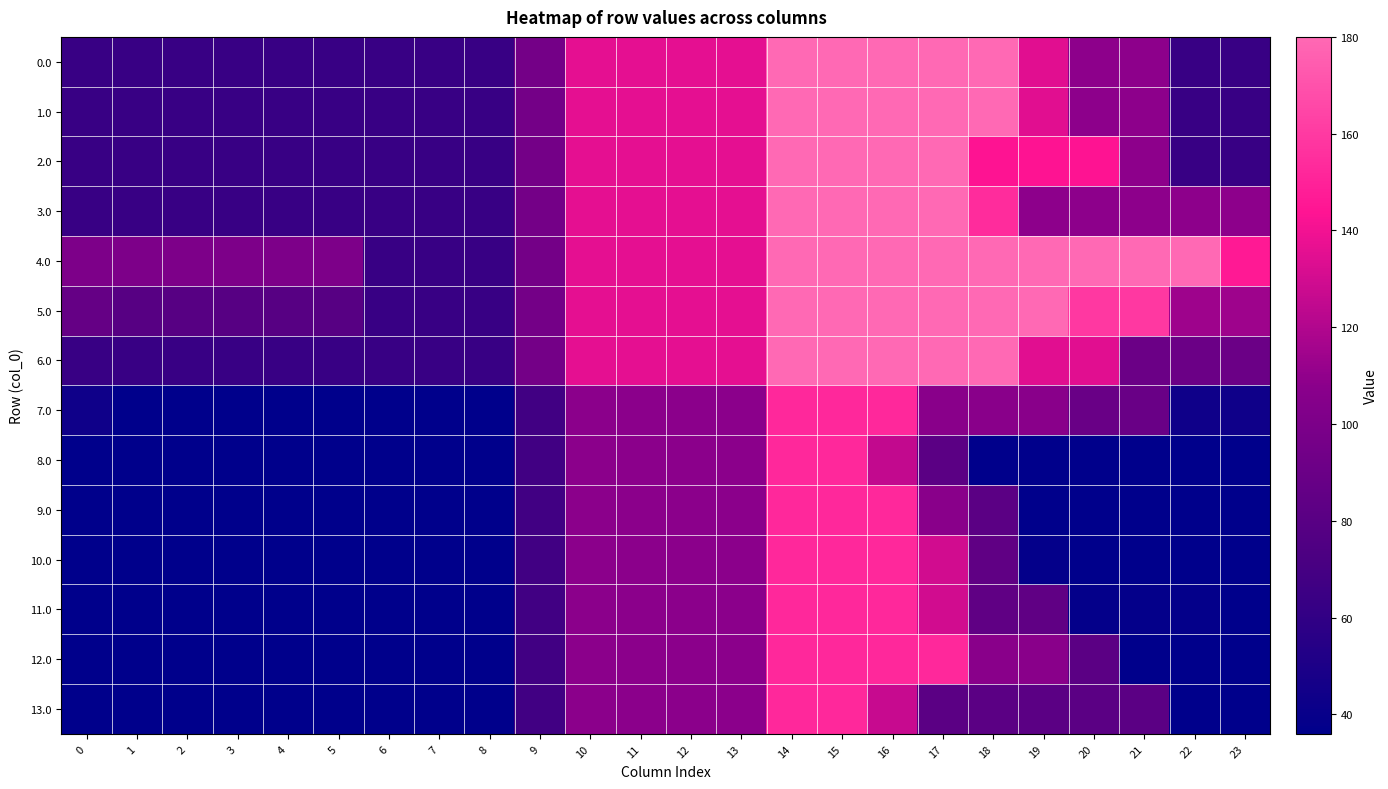

Reading left to right, extract all data points from this chart.

0.0: 0=63.2	1=63.2	2=63.2	3=63.2	4=63.2	5=63.2	6=63.2	7=63.2	8=63.2	9=95.1	10=135.6	11=135.6	12=135.6	13=135.6	14=180.0	15=180.0	16=180.0	17=180.0	18=180.0	19=134.5	20=108.7	21=108.7	22=63.2	23=63.2
1.0: 0=63.2	1=63.2	2=63.2	3=63.2	4=63.2	5=63.2	6=63.2	7=63.2	8=63.2	9=95.1	10=135.6	11=135.6	12=135.6	13=135.6	14=180.0	15=180.0	16=180.0	17=180.0	18=180.0	19=134.5	20=108.7	21=108.7	22=63.2	23=63.2
2.0: 0=63.2	1=63.2	2=63.2	3=63.2	4=63.2	5=63.2	6=63.2	7=63.2	8=63.2	9=95.1	10=135.6	11=135.6	12=135.6	13=135.6	14=180.0	15=180.0	16=180.0	17=180.0	18=143.5	19=143.5	20=143.5	21=108.7	22=63.2	23=63.2
3.0: 0=63.2	1=63.2	2=63.2	3=63.2	4=63.2	5=63.2	6=63.2	7=63.2	8=63.2	9=95.1	10=135.6	11=135.6	12=135.6	13=135.6	14=180.0	15=180.0	16=180.0	17=180.0	18=154.1	19=108.7	20=108.7	21=108.7	22=108.7	23=108.7
4.0: 0=100.4	1=100.4	2=100.4	3=100.4	4=100.4	5=100.4	6=63.2	7=63.2	8=63.2	9=95.1	10=135.6	11=135.6	12=135.6	13=135.6	14=180.0	15=180.0	16=180.0	17=180.0	18=180.0	19=180.0	20=180.0	21=180.0	22=180.0	23=145.8
5.0: 0=87.0	1=79.2	2=79.2	3=79.2	4=79.2	5=79.2	6=63.2	7=63.2	8=63.2	9=95.1	10=135.6	11=135.6	12=135.6	13=135.6	14=180.0	15=180.0	16=180.0	17=180.0	18=180.0	19=180.0	20=159.4	21=159.4	22=114.0	23=114.0
6.0: 0=63.2	1=63.2	2=63.2	3=63.2	4=63.2	5=63.2	6=63.2	7=63.2	8=63.2	9=95.1	10=135.6	11=135.6	12=135.6	13=135.6	14=180.0	15=180.0	16=180.0	17=180.0	18=180.0	19=134.5	20=134.5	21=90.3	22=90.3	23=90.3
7.0: 0=43.8	1=36.0	2=36.0	3=36.0	4=36.0	5=36.0	6=36.0	7=36.0	8=36.0	9=67.8	10=108.4	11=108.4	12=108.4	13=108.4	14=152.8	15=152.8	16=152.8	17=107.3	18=107.3	19=107.3	20=89.3	21=89.3	22=43.8	23=43.8
8.0: 0=36.0	1=36.0	2=36.0	3=36.0	4=36.0	5=36.0	6=36.0	7=36.0	8=36.0	9=67.8	10=108.4	11=108.4	12=108.4	13=108.4	14=152.8	15=152.8	16=125.0	17=81.5	18=36.0	19=36.0	20=36.0	21=36.0	22=36.0	23=36.0
9.0: 0=36.0	1=36.0	2=36.0	3=36.0	4=36.0	5=36.0	6=36.0	7=36.0	8=36.0	9=67.8	10=108.4	11=108.4	12=108.4	13=108.4	14=152.8	15=152.8	16=152.8	17=107.3	18=81.5	19=36.0	20=36.0	21=36.0	22=36.0	23=36.0
10.0: 0=36.0	1=36.0	2=36.0	3=36.0	4=36.0	5=36.0	6=36.0	7=36.0	8=36.0	9=67.8	10=108.4	11=108.4	12=108.4	13=108.4	14=152.8	15=152.8	16=152.8	17=129.6	18=84.2	19=38.7	20=36.0	21=36.0	22=36.0	23=36.0
11.0: 0=36.0	1=36.0	2=36.0	3=36.0	4=36.0	5=36.0	6=36.0	7=36.0	8=36.0	9=67.8	10=108.4	11=108.4	12=108.4	13=108.4	14=152.8	15=152.8	16=152.8	17=129.6	18=84.2	19=84.2	20=38.7	21=38.7	22=38.7	23=36.0
12.0: 0=36.0	1=36.0	2=36.0	3=36.0	4=36.0	5=36.0	6=36.0	7=36.0	8=36.0	9=67.8	10=108.4	11=108.4	12=108.4	13=108.4	14=152.8	15=152.8	16=152.8	17=152.8	18=107.3	19=107.3	20=81.5	21=36.0	22=36.0	23=36.0
13.0: 0=36.0	1=36.0	2=36.0	3=36.0	4=36.0	5=36.0	6=36.0	7=36.0	8=36.0	9=67.8	10=108.4	11=108.4	12=108.4	13=108.4	14=152.8	15=152.8	16=126.9	17=81.5	18=81.5	19=81.5	20=81.5	21=81.5	22=36.0	23=36.0